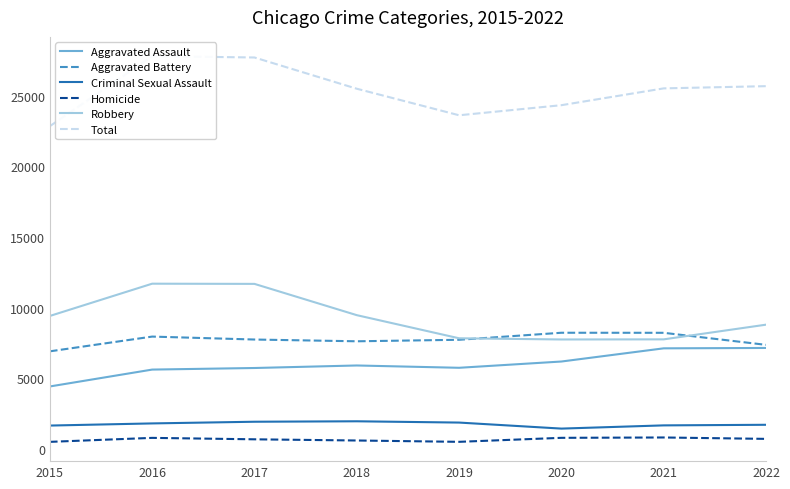

At how many categories does at least one series exceed 23713?

6